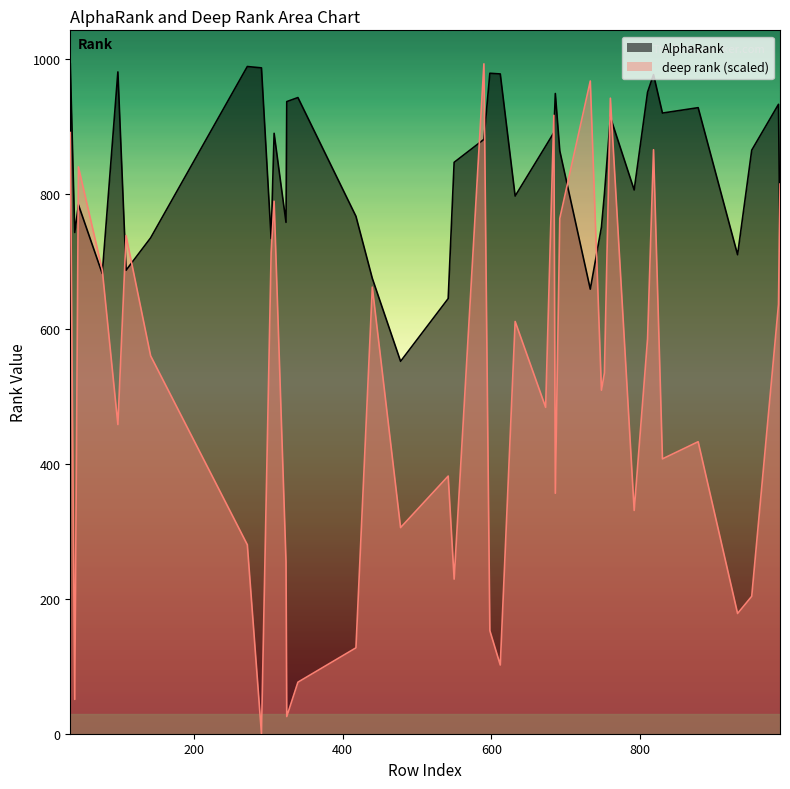

Is the value of deep rank at 13 greater than the value of AlphaRank at 32?

No